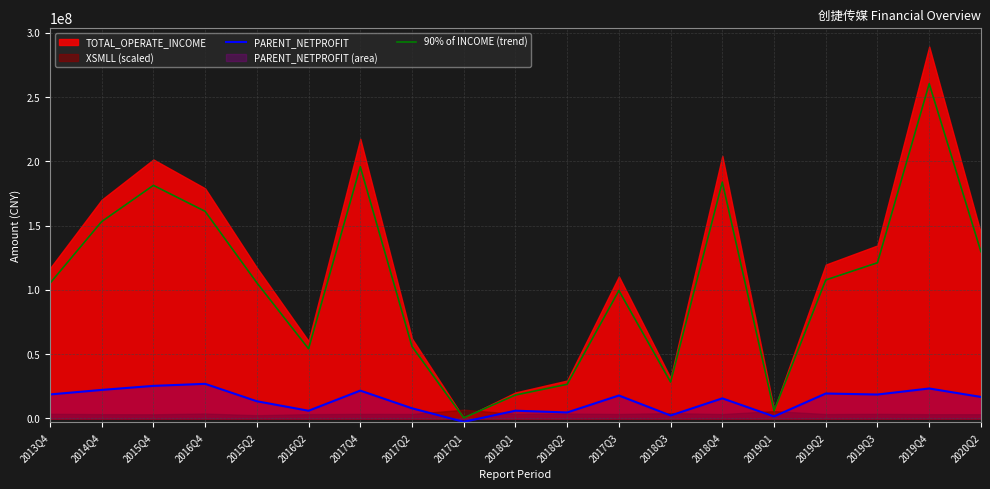

What is the average value of the PARENT_NETPROFIT series?

13945136.2